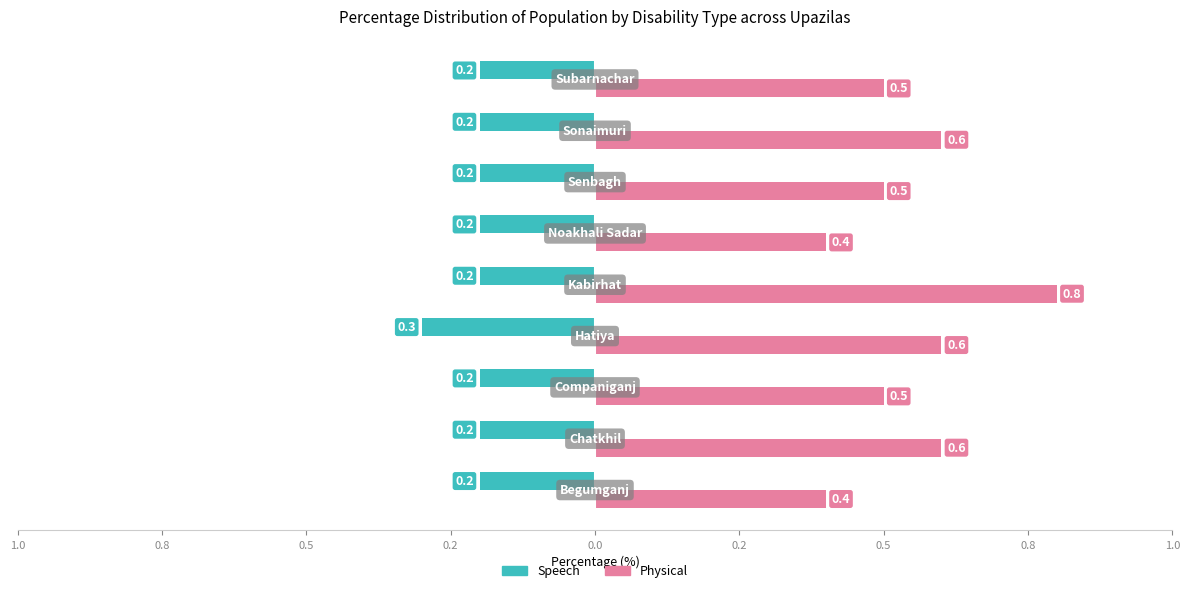

What are all the series names shown in the legend?

Speech, Physical